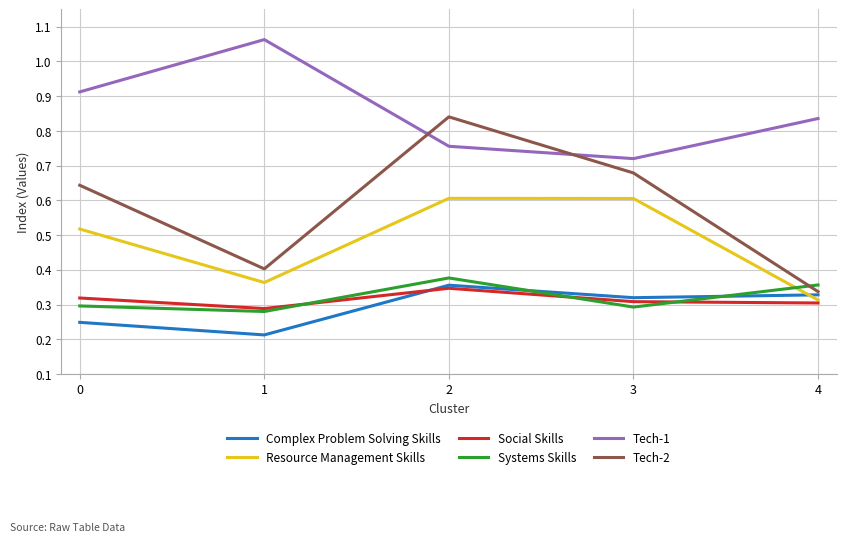

What is the total value across all series at 2?

3.3